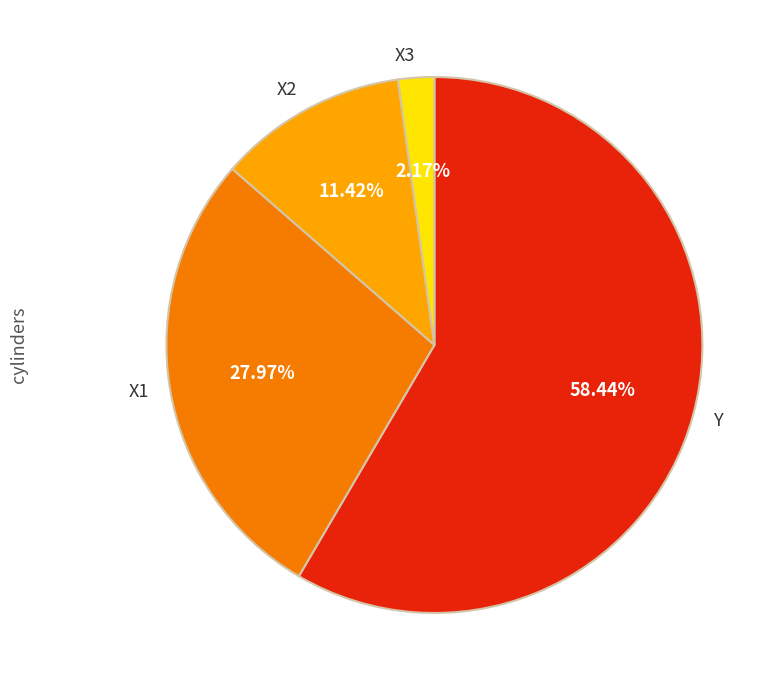

To the nearest percent, what percentage of the pie is X3?

2%